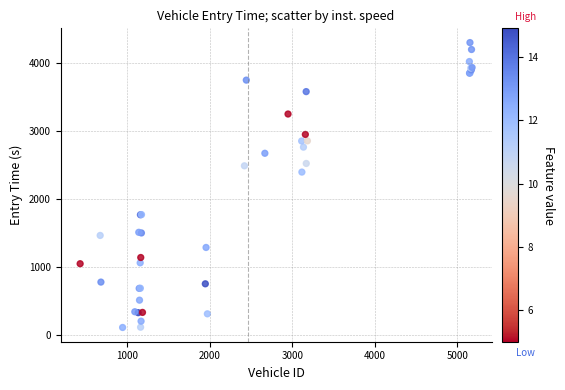

What Y value in the scatter plot is closest to 2198?

2389.2